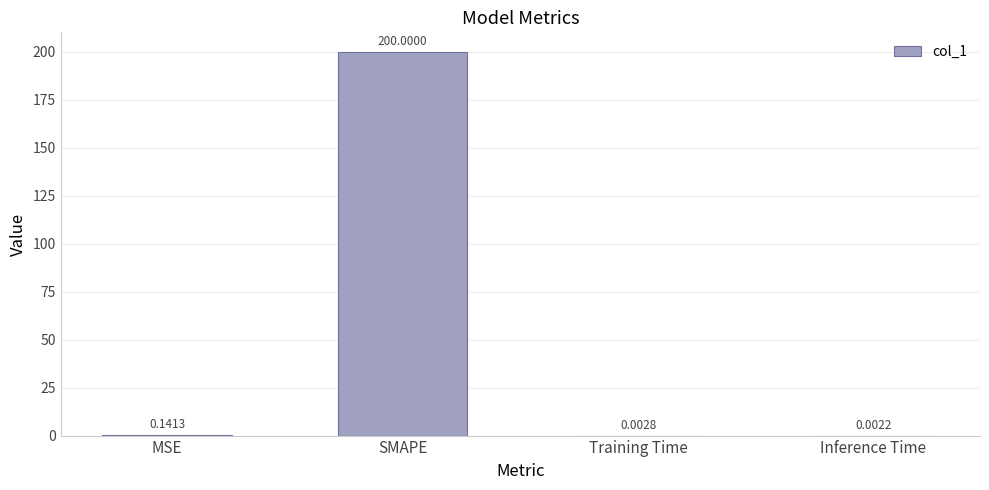

What is the sum of all values?

200.1